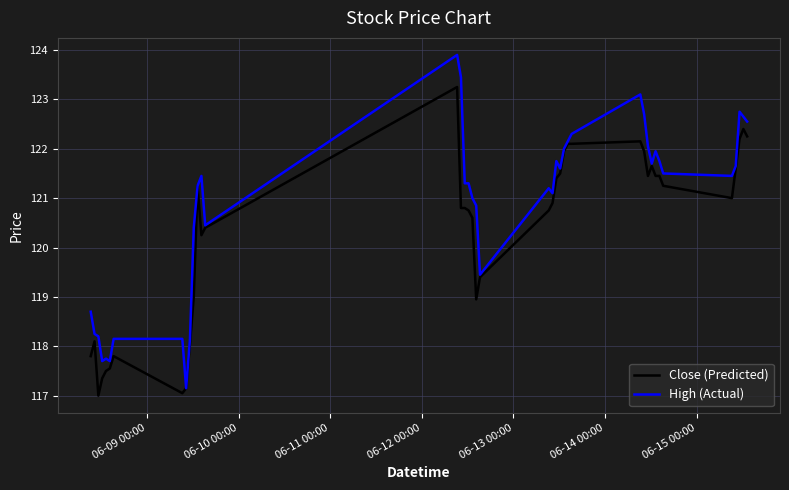

Which series has the largest range (max minus min)?

High (Actual)